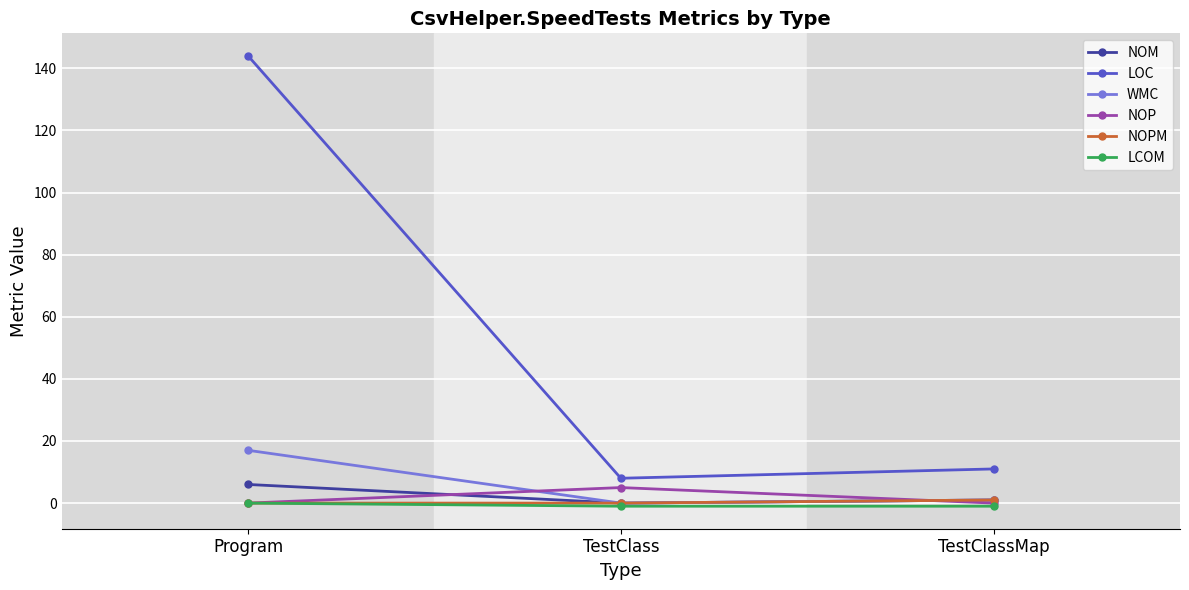

What is the difference between the NOM values at Program and TestClass?

6